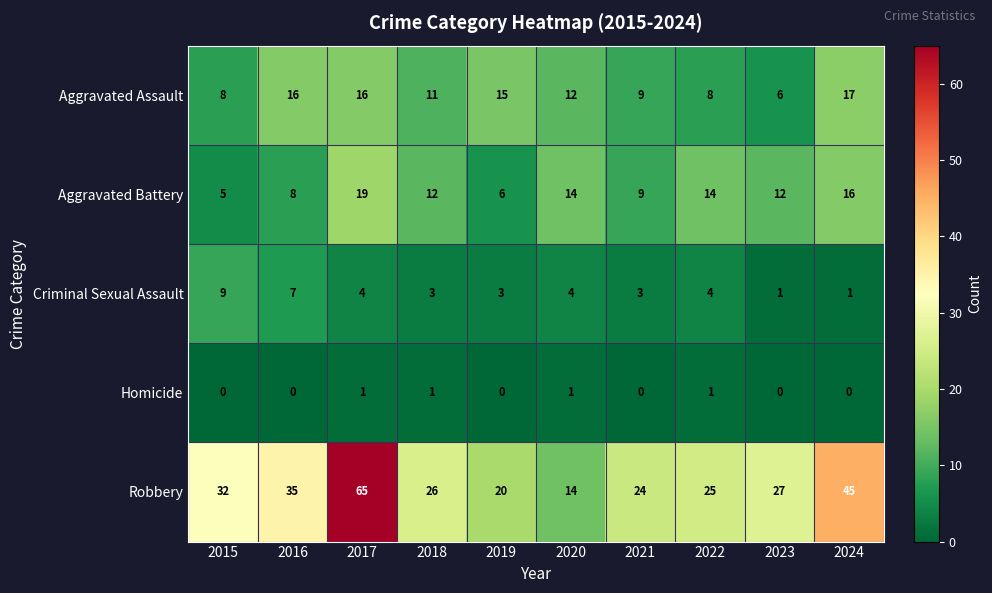

What is the difference between the highest and lowest values at 2024?

45